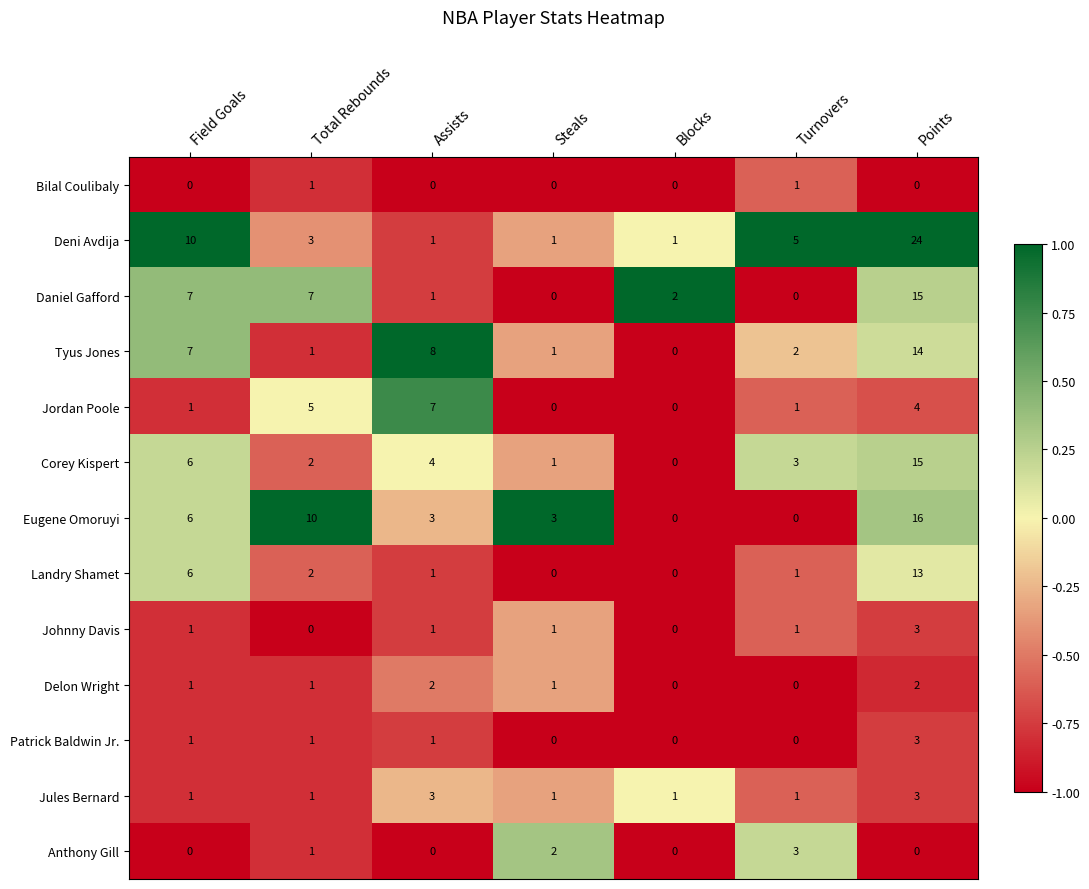

What is the average value of the Eugene Omoruyi series?

5